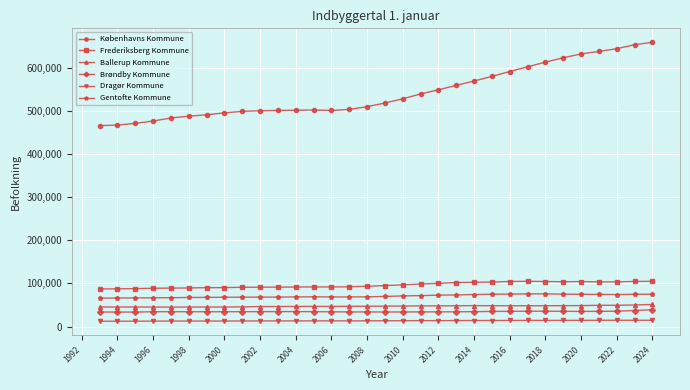

Which series has the largest total across all categories?

Københavns Kommune